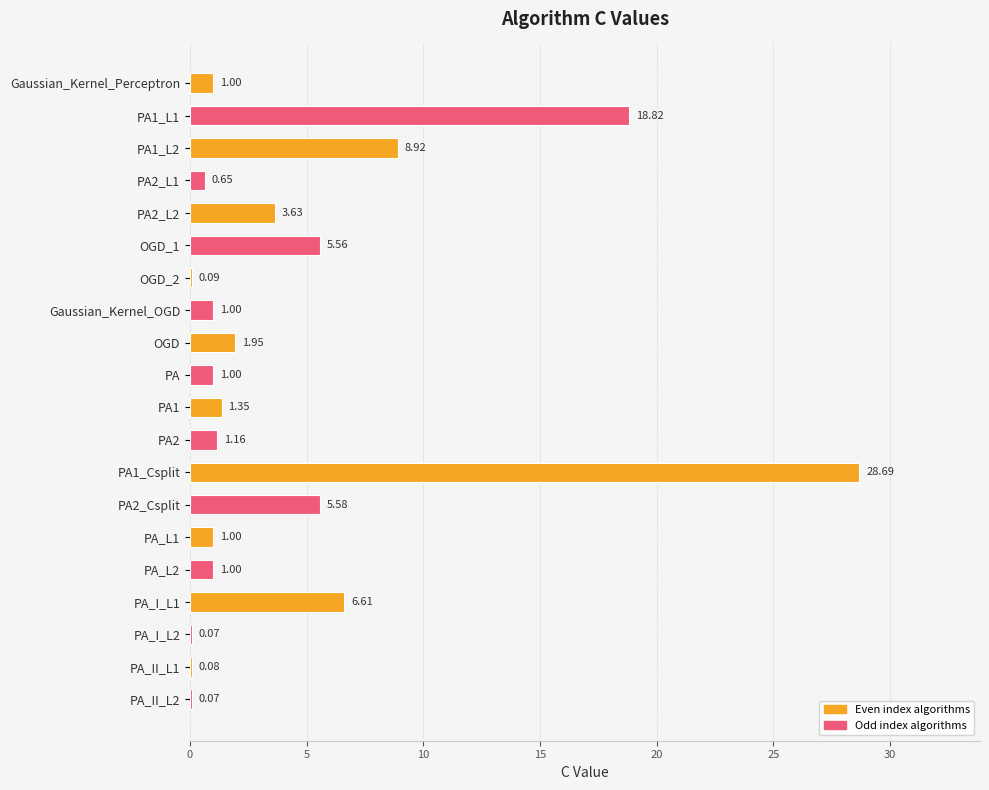

Which has a higher value, PA_II_L1 or OGD?

OGD